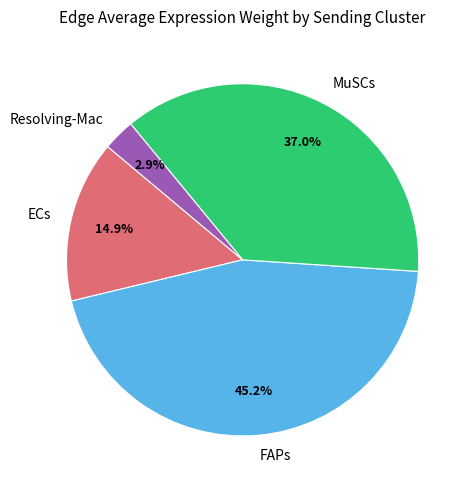

How many slices are in this pie chart?

4